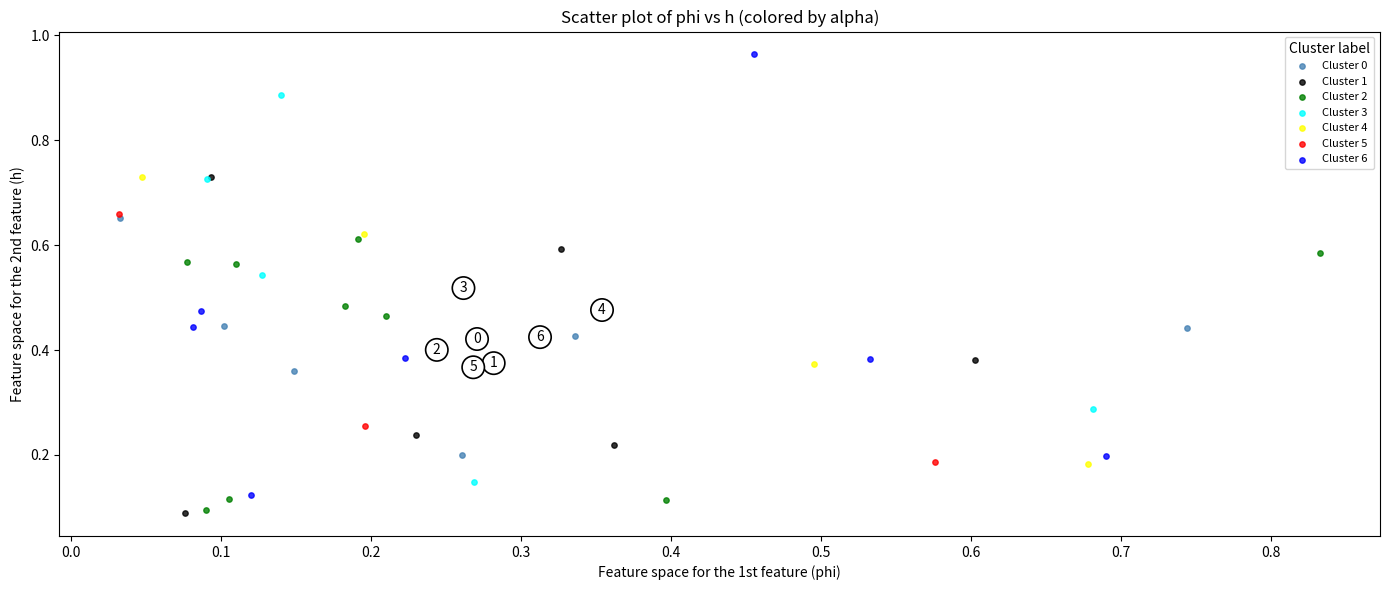

What are all the series names shown in the legend?

Cluster 0, Cluster 1, Cluster 2, Cluster 3, Cluster 4, Cluster 5, Cluster 6